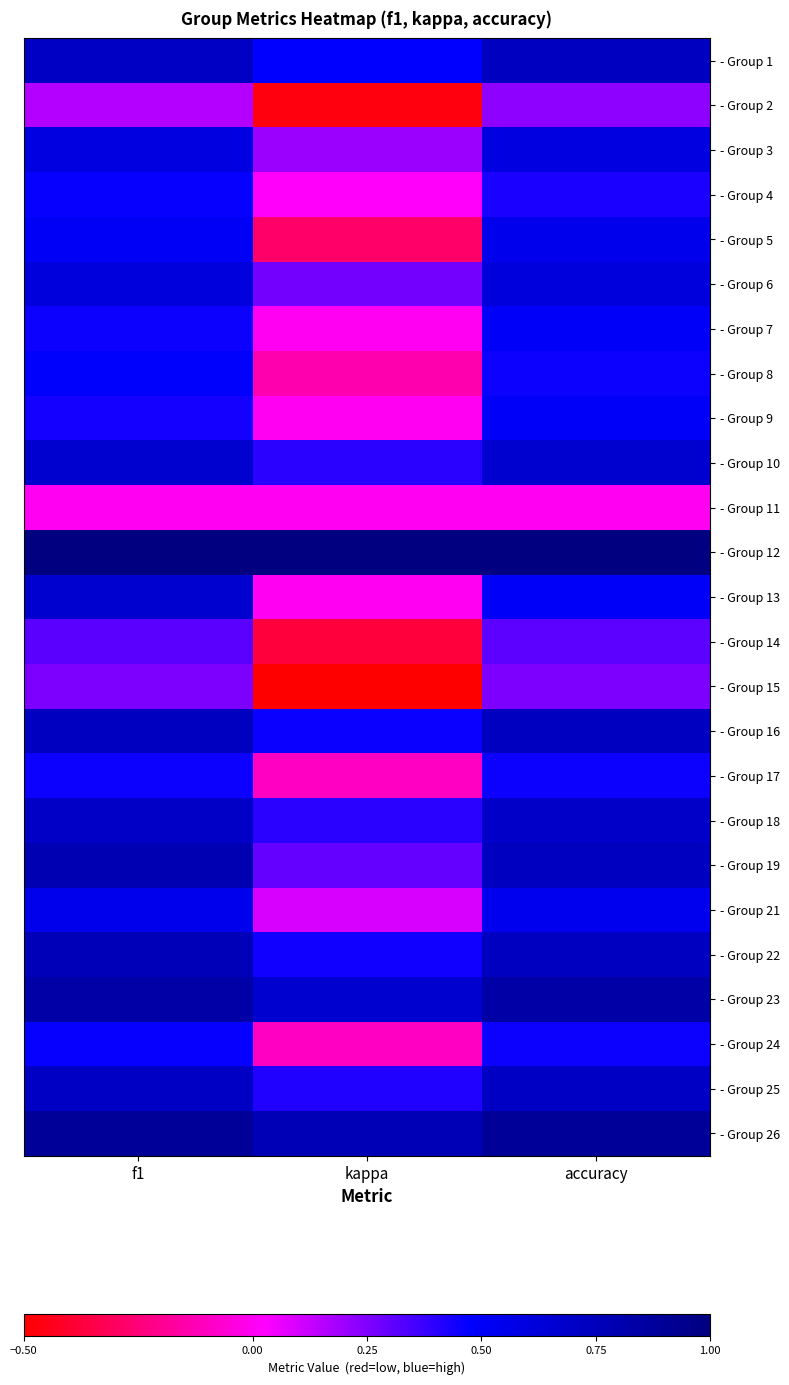

What is the spread (max minus min) of values at kappa?

1.5